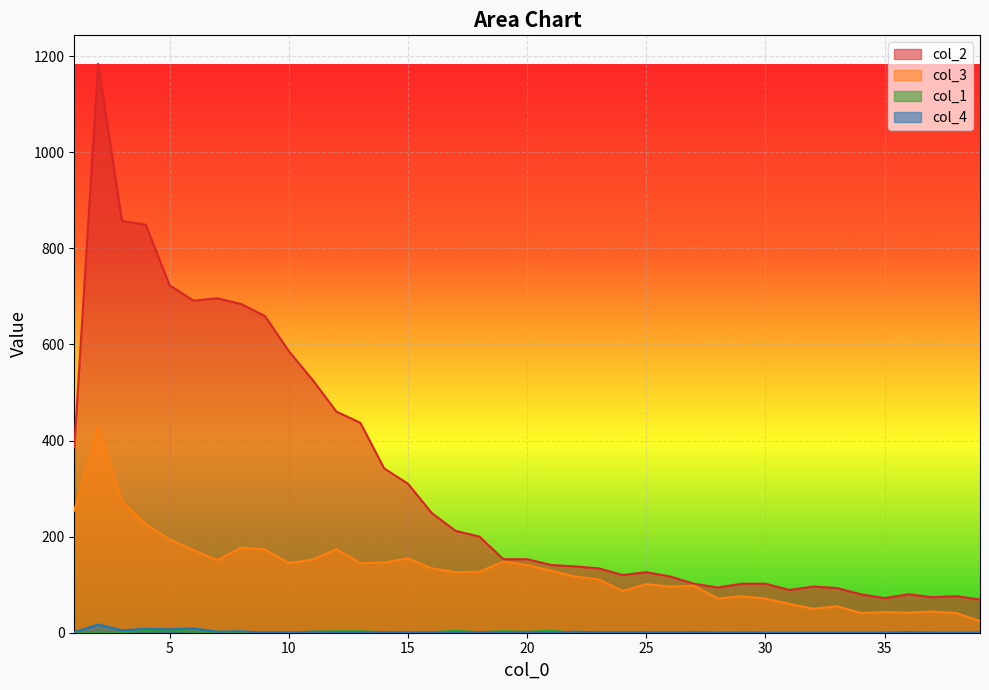

Reading right to left, extract all data points from this chart.

col_2: 39=69	38=76	37=74	36=80	35=72	34=80	33=93	32=96	31=89	30=102	29=102	28=94	27=102	26=117	25=126	24=120	23=134	22=138	21=141	20=153	19=153	18=200	17=212	16=249	15=310	14=342	13=437	12=460	11=526	10=586	9=659	8=684	7=696	6=691	5=723	4=849	3=857	2=1184	1=386
col_3: 39=24	38=41	37=44	36=42	35=43	34=41	33=55	32=50	31=60	30=71	29=76	28=71	27=98	26=96	25=101	24=87	23=111	22=117	21=129	20=141	19=148	18=127	17=126	16=134	15=155	14=146	13=145	12=174	11=152	10=145	9=173	8=177	7=151	6=172	5=194	4=226	3=273	2=428	1=254
col_1: 39=0	38=0	37=0	36=1	35=0	34=0	33=0	32=0	31=0	30=0	29=1	28=0	27=1	26=1	25=0	24=0	23=0	22=0	21=4	20=2	19=3	18=1	17=4	16=1	15=1	14=1	13=3	12=3	11=2	10=1	9=1	8=1	7=2	6=2	5=5	4=4	3=1	2=2	1=0
col_4: 39=0	38=0	37=0	36=1	35=0	34=0	33=0	32=0	31=0	30=0	29=0	28=0	27=1	26=0	25=1	24=1	23=1	22=2	21=0	20=1	19=0	18=1	17=0	16=0	15=0	14=1	13=1	12=1	11=2	10=0	9=0	8=3	7=2	6=9	5=7	4=8	3=5	2=17	1=1